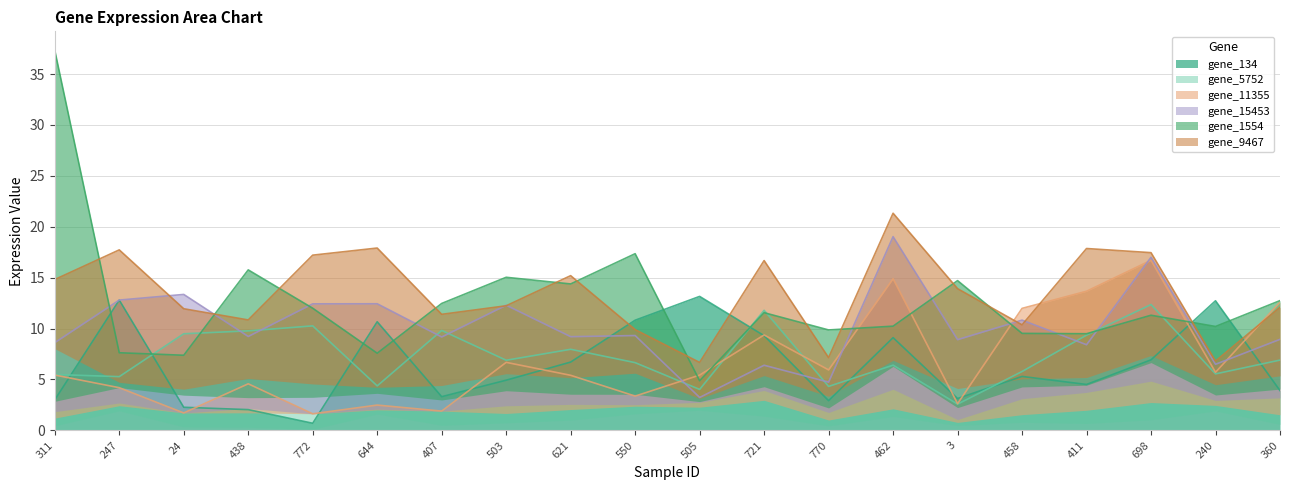

Is the value of gene_5752 at 721 greater than the value of gene_11355 at 24?

Yes